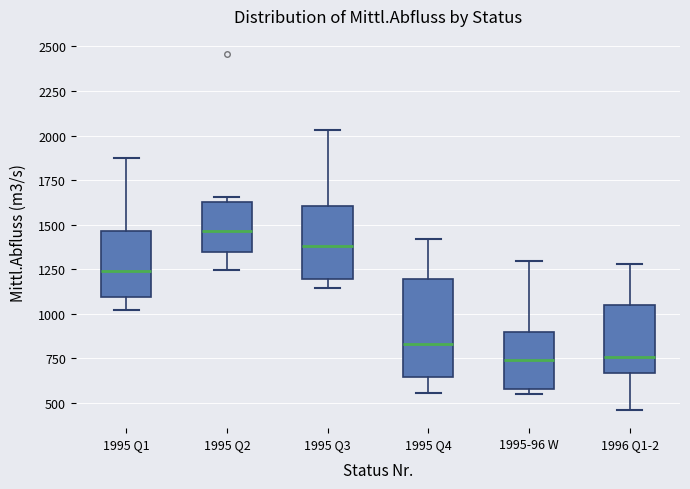

Reading left to right, read every box against the y-axis: the position of its median line, the range the box covers, and the ends of its whiskers. The values are not printed on the chart, so give them approximately, as read against the axis.

1995 Q1: median 1250, box 1100 to 1450, whiskers 1000 to 1850
1995 Q2: median 1450, box 1350 to 1650, whiskers 1250 to 1650 (just above the box's upper edge)
1995 Q3: median 1400, box 1200 to 1600, whiskers 1150 to 2050
1995 Q4: median 850, box 650 to 1200, whiskers 550 to 1400
1995-96 W: median 750, box 600 to 900, whiskers 550 to 1300
1996 Q1-2: median 750, box 650 to 1050, whiskers 450 to 1300